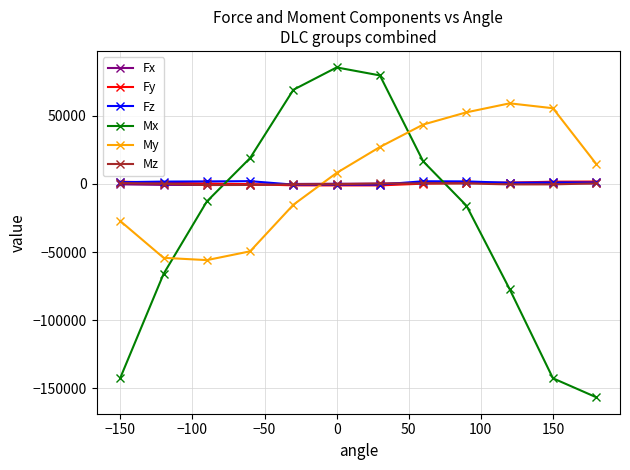

Which series has the widest spread of values?

Mx